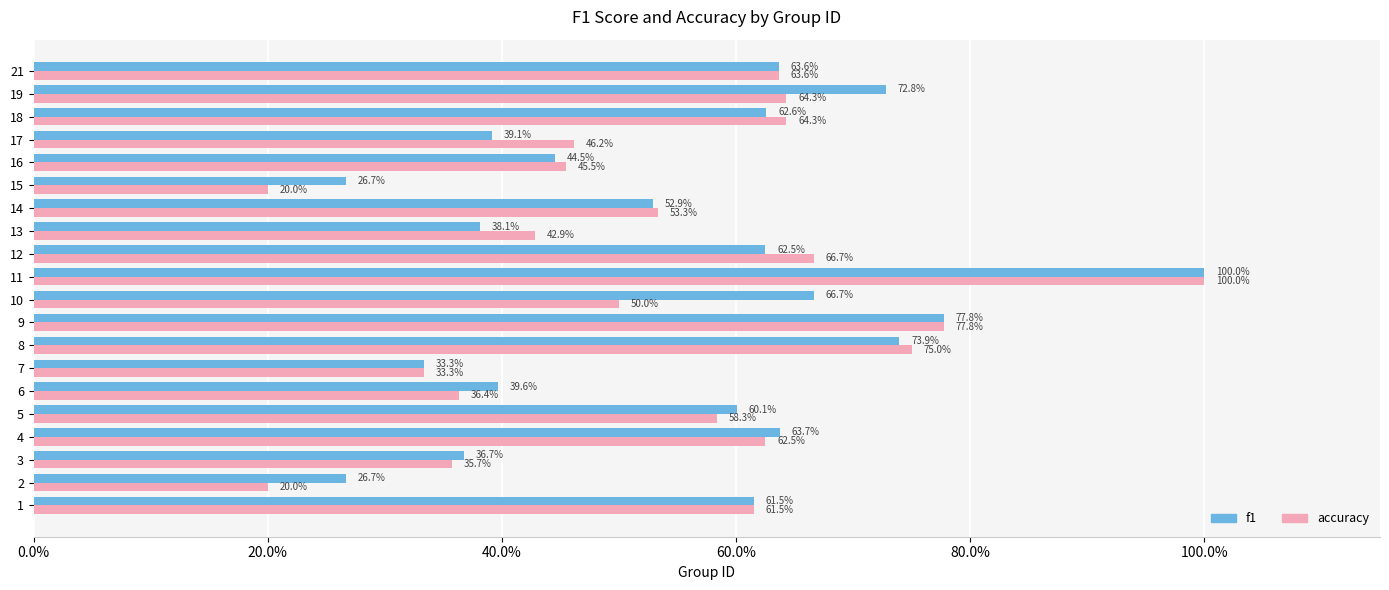

Rank the series by their average value, from lowest to highest.

accuracy, f1